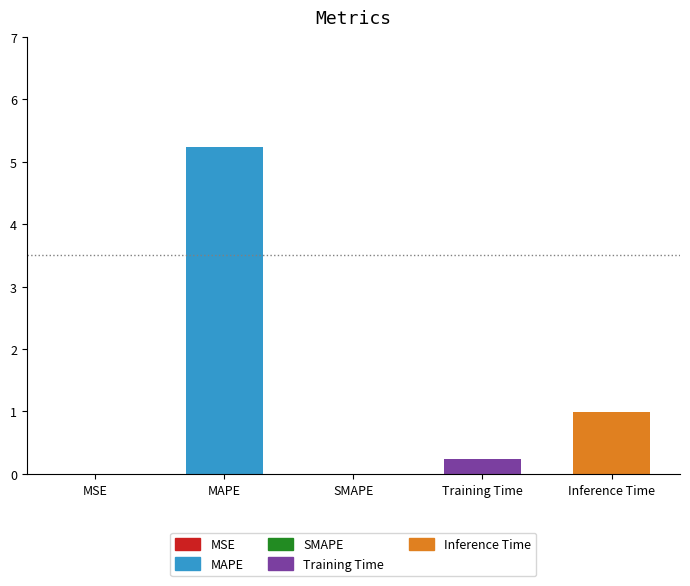

At which label is the value closest to 2?

Inference Time